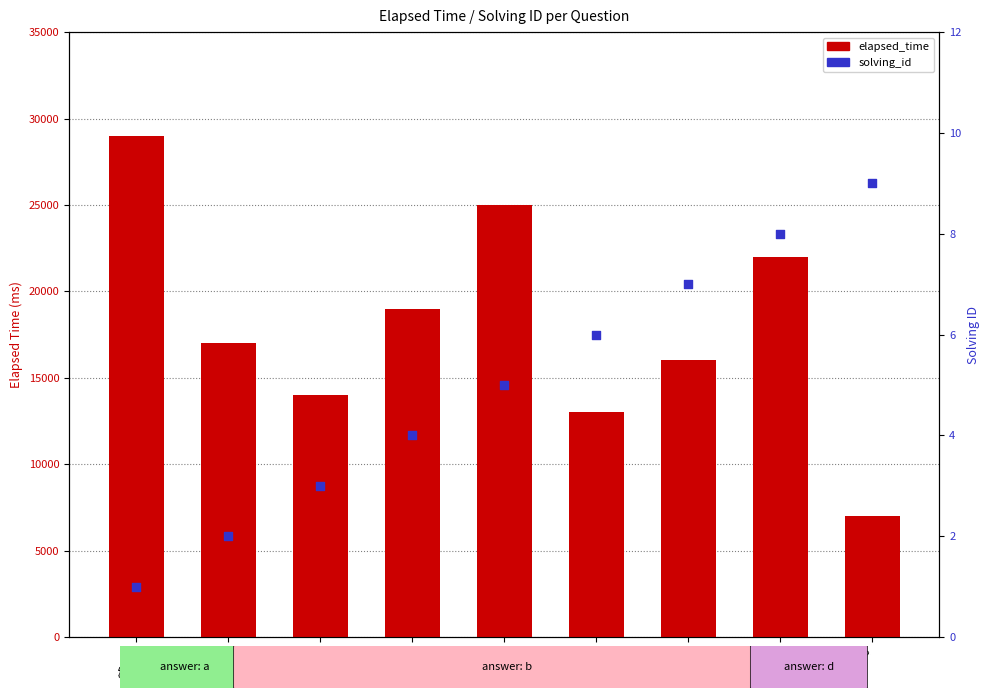

What are all the series names shown in the legend?

elapsed_time, solving_id